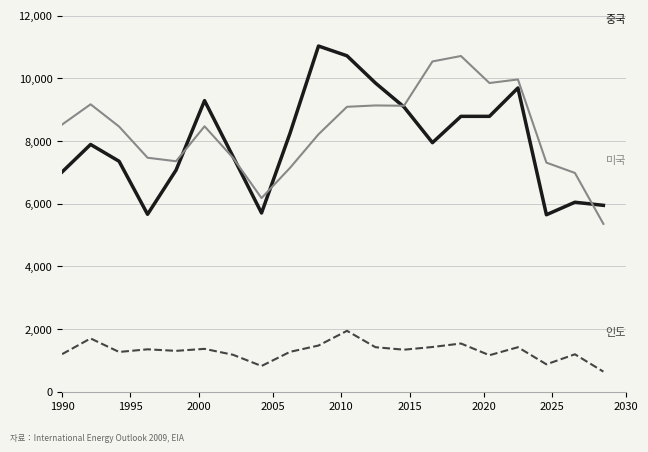

What is the minimum value shown in the chart?

642.3